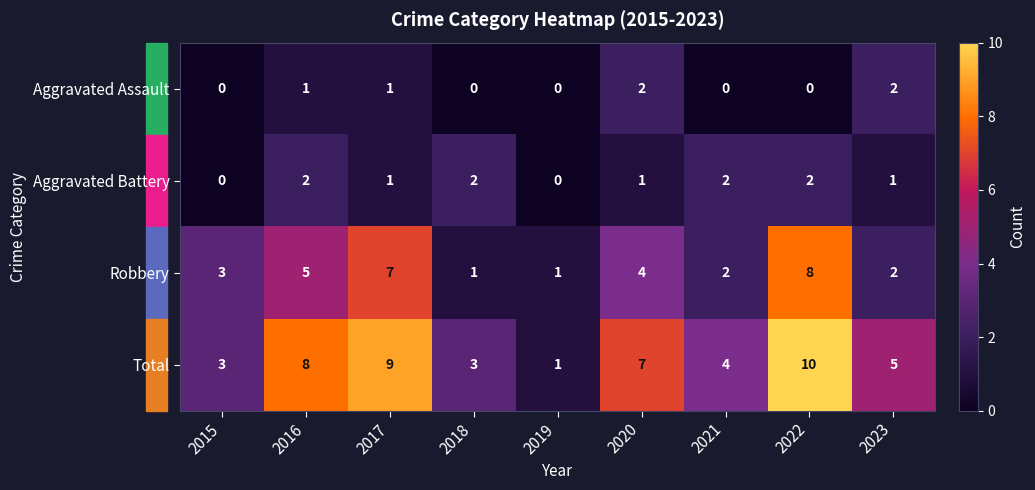

The value of Total at 2016 is 5. True or false?

False